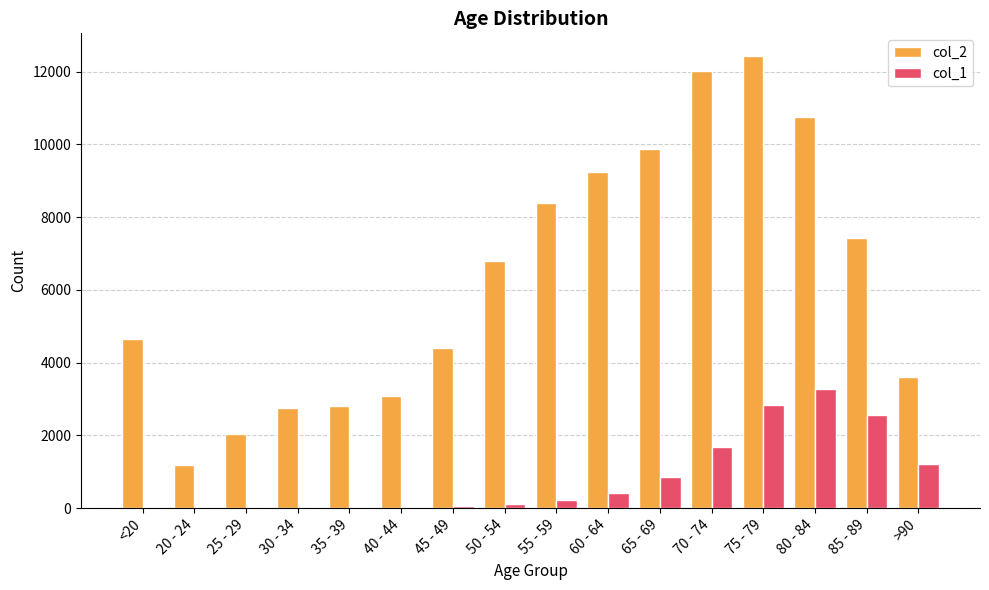

What is the maximum value shown in the chart?

12434